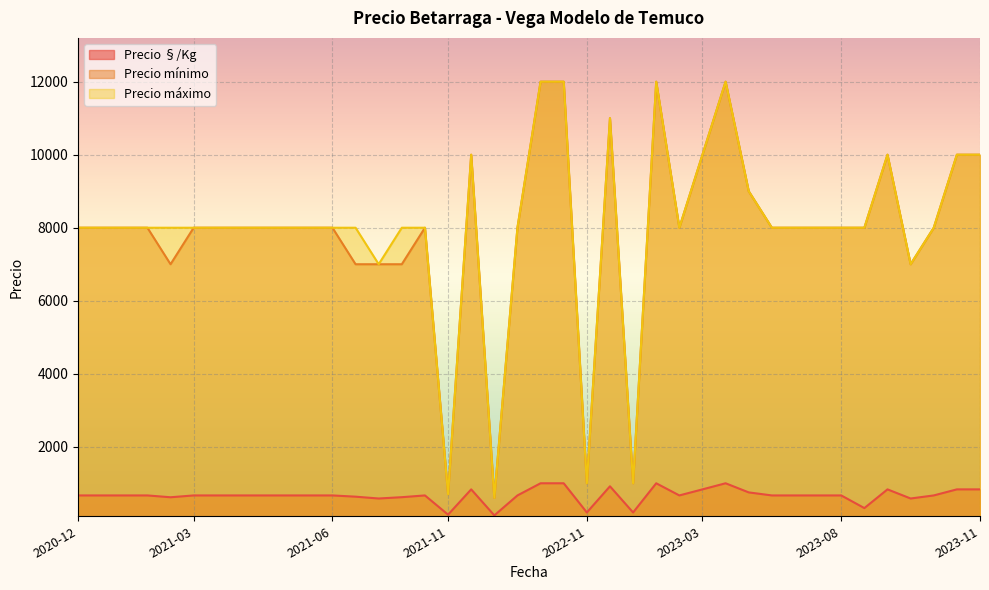

Is the value of Precio §/Kg at 2023-02-07 greater than the value of Precio máximo at 2023-10-30?

No